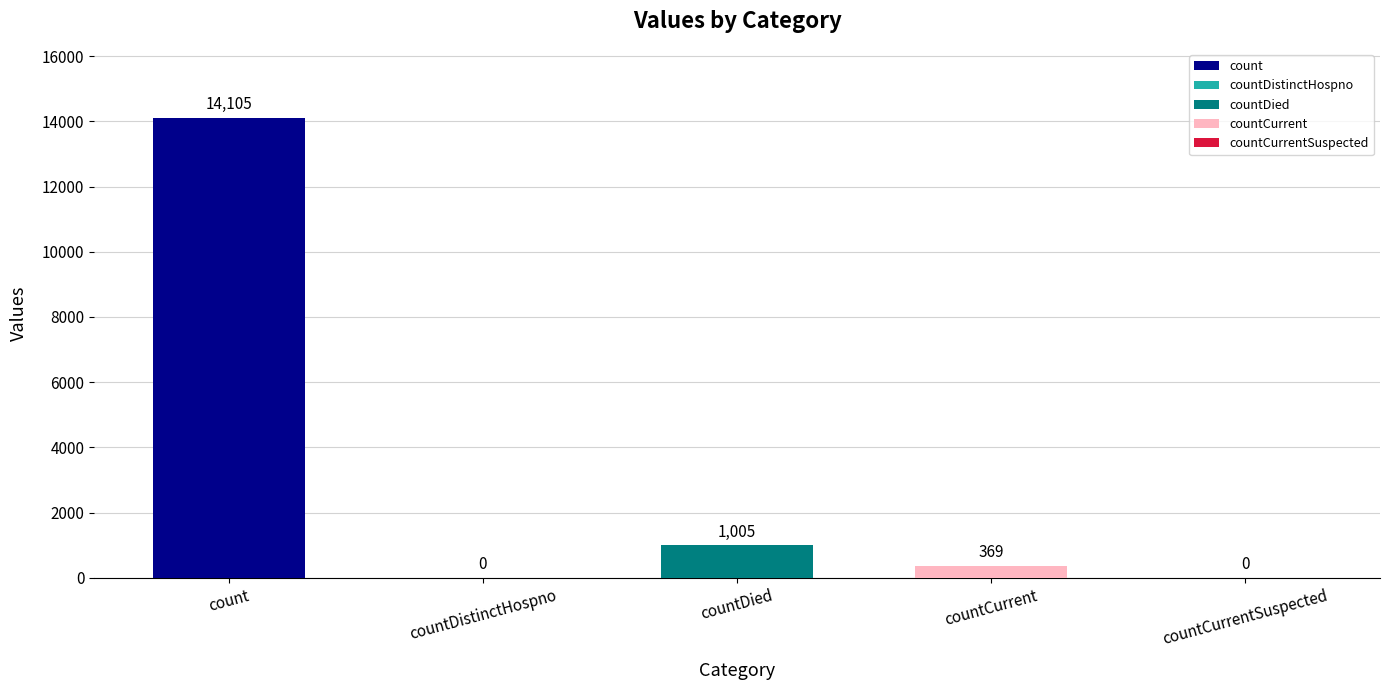

What is the approximate value at count, to the nearest 50?

14100